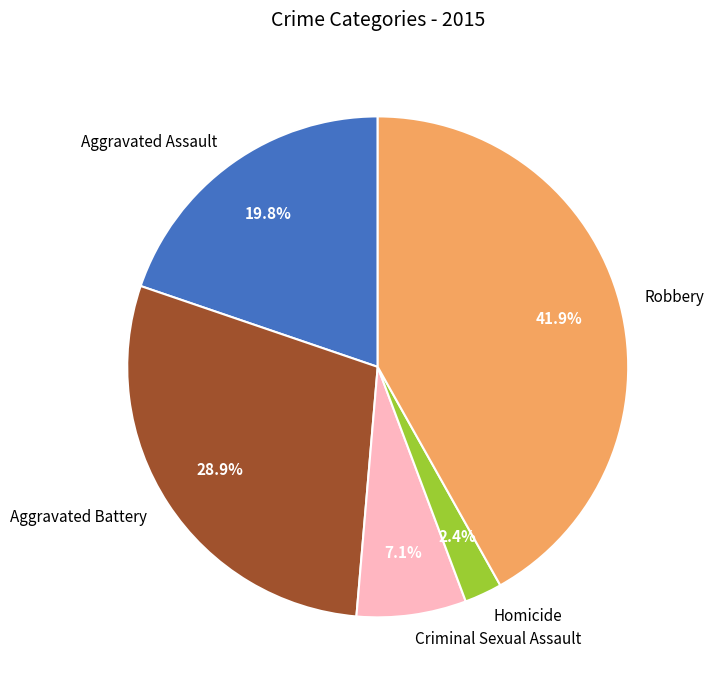

Rank the categories by value from lowest to highest.

Homicide, Criminal Sexual Assault, Aggravated Assault, Aggravated Battery, Robbery